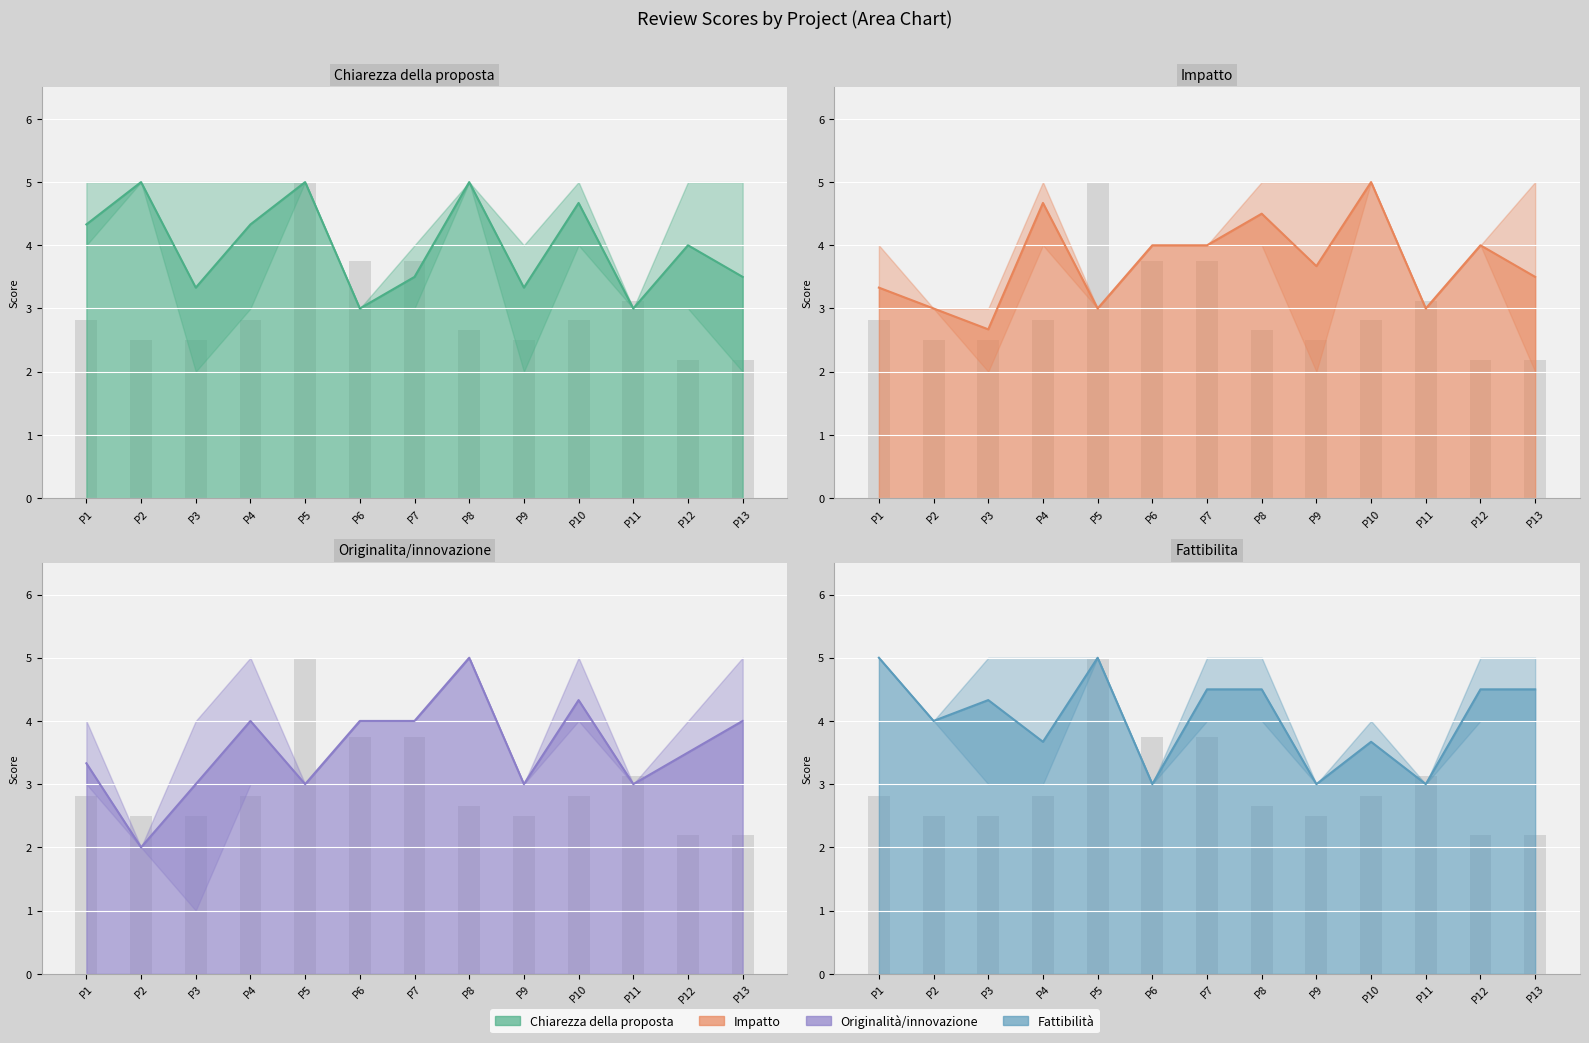

What is the difference between the highest and lowest values at P6?

1.0